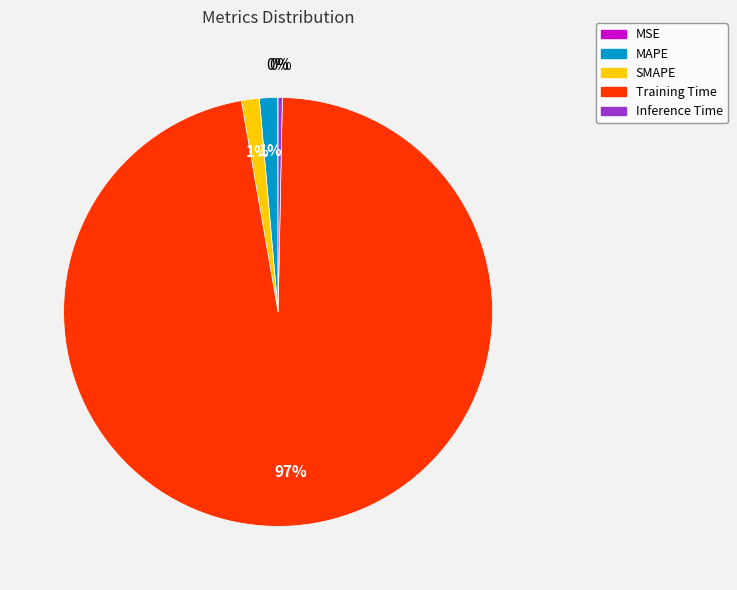

Which has a higher value, Training Time or Inference Time?

Training Time